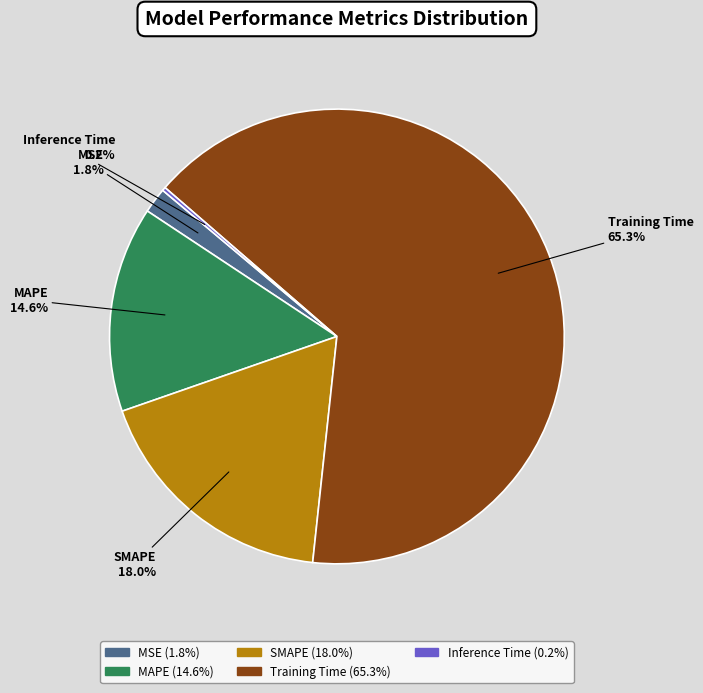

To the nearest percent, what percentage of the pie is Training Time?

65%